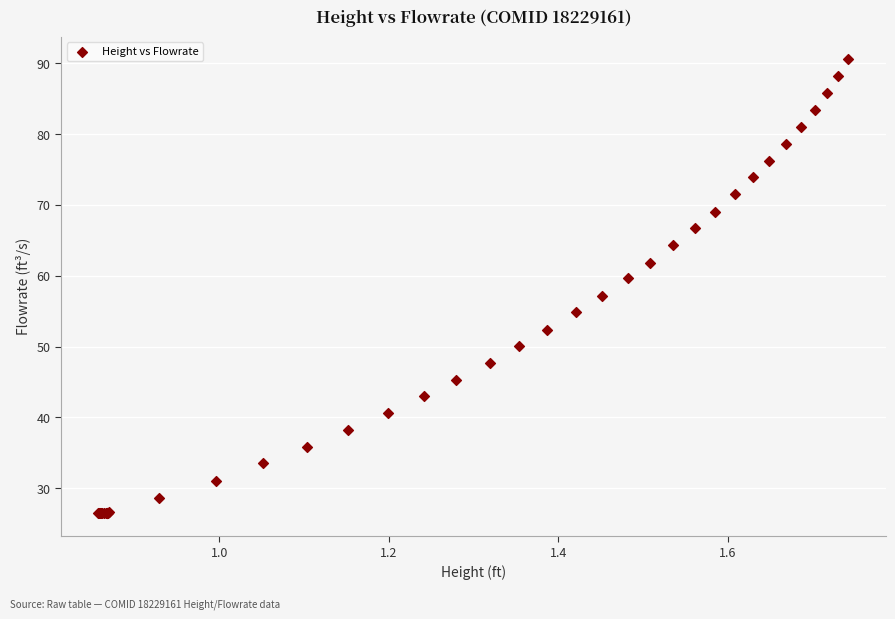

What Y value in the scatter plot is closest to 58?

57.2